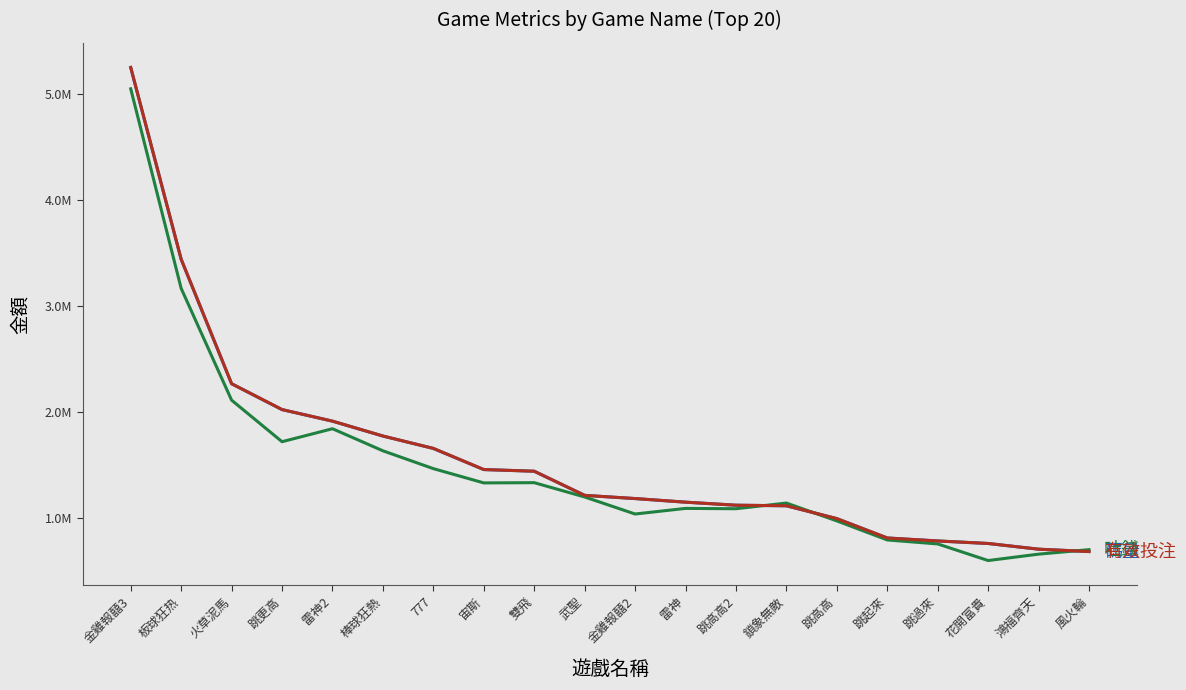

What is the label of the 16th point from the right?

雷神2